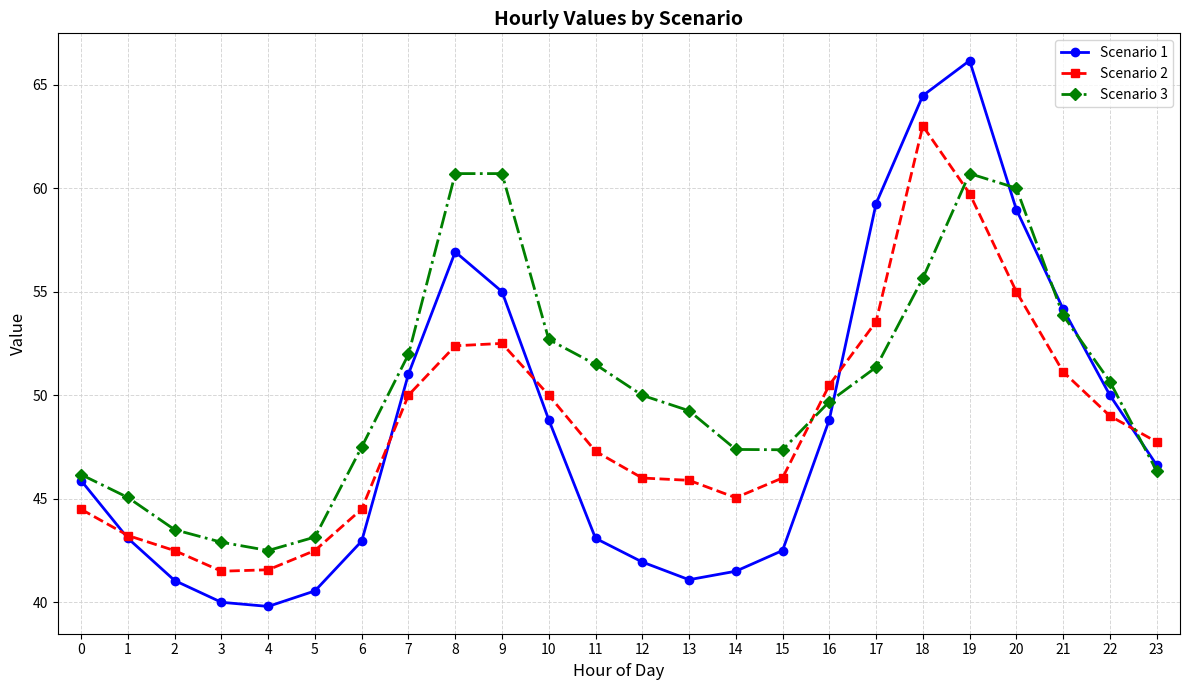

List the series in order of their peak value, lowest first.

Scenario 3, Scenario 2, Scenario 1